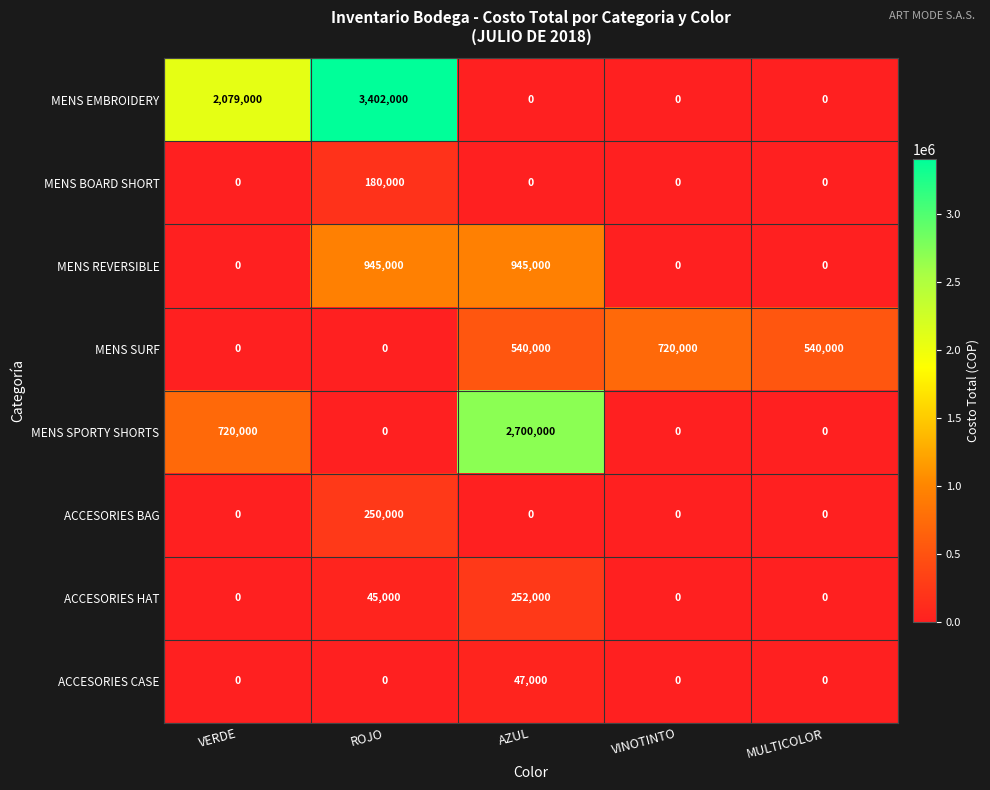

The ACCESORIES BAG series shows 122293 at MULTICOLOR. True or false?

False